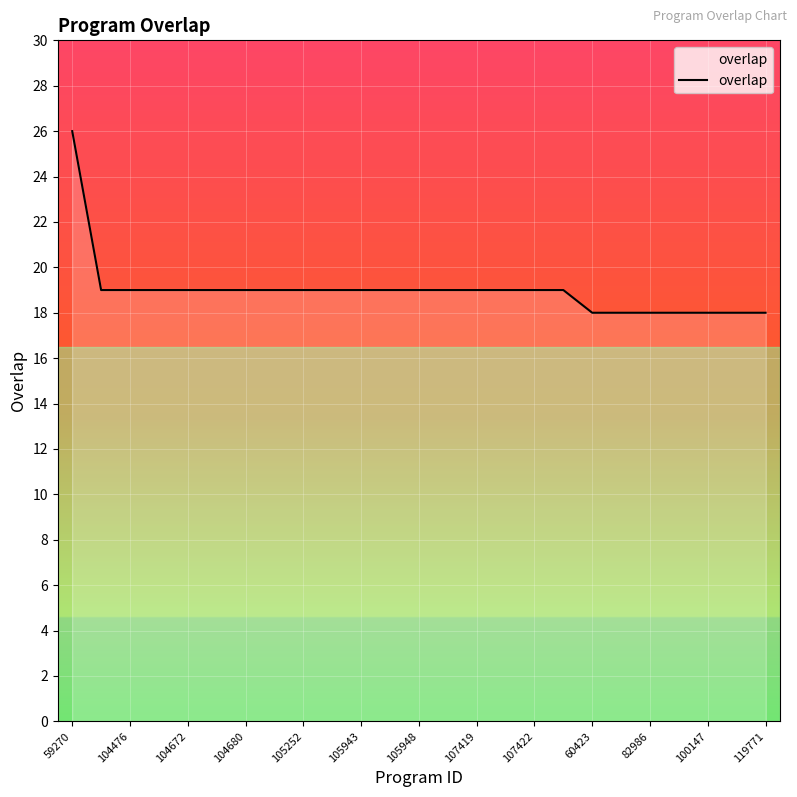

What is the minimum value shown in the chart?

18